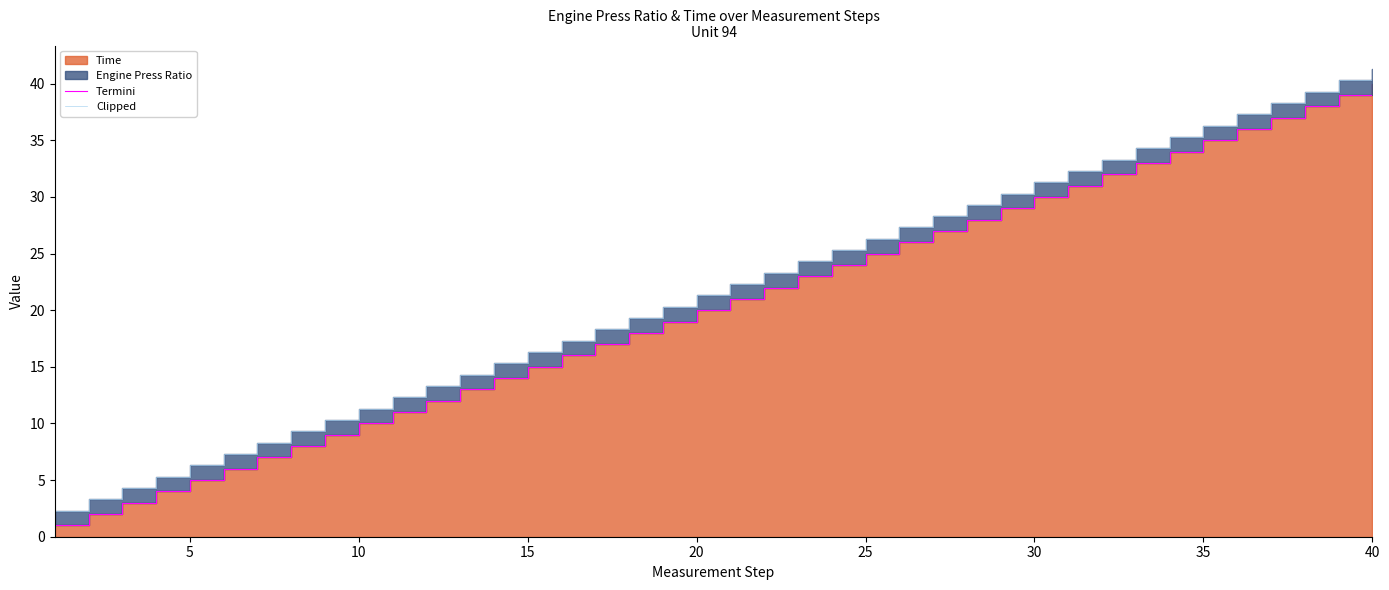

True or false: Clipped and Termini intersect in this chart.

False